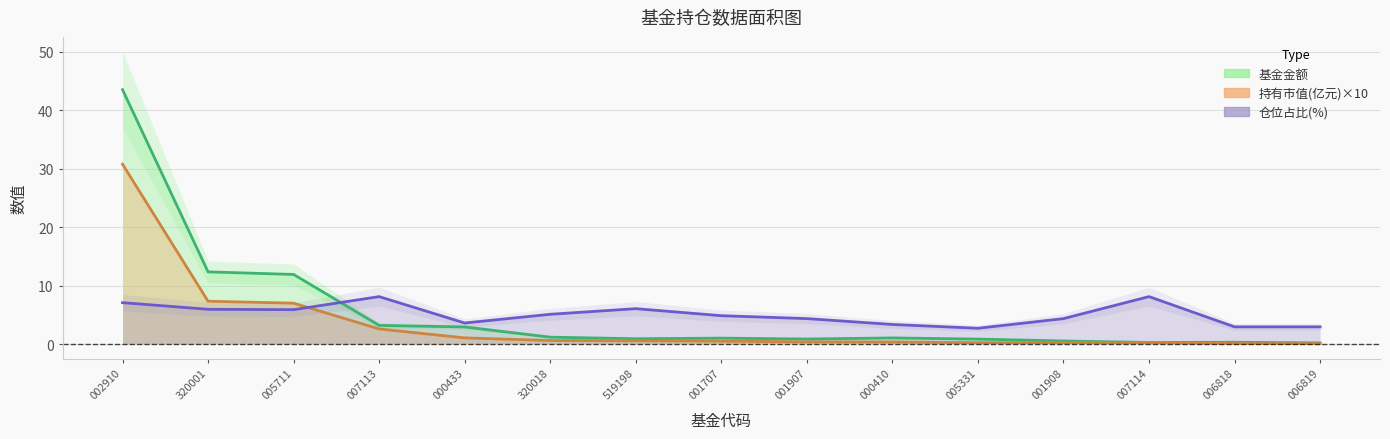

At which category does 基金金额 reach its first local valley?

519198